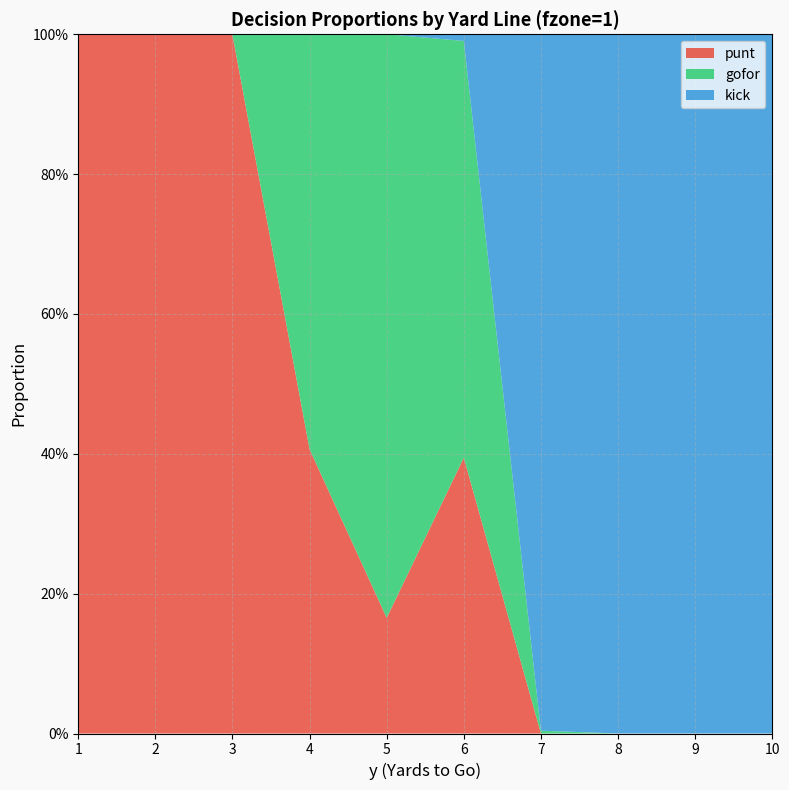

Reading left to right, what are all the values shown in this chart?

punt: 1=1.0	2=1.0	3=1.0	4=0.4	5=0.2	6=0.4	7=0.0	8=0.0	9=0.0	10=0.0
gofor: 1=0.0	2=0.0	3=0.0	4=0.6	5=0.8	6=0.6	7=0.0	8=0.0	9=0.0	10=0.0
kick: 1=0.0	2=0.0	3=0.0	4=0.0	5=0.0	6=0.0	7=1.0	8=1.0	9=1.0	10=1.0